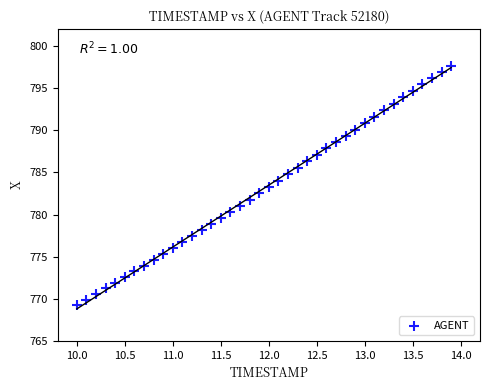

What is the range of X values (max minus min)?

3.9